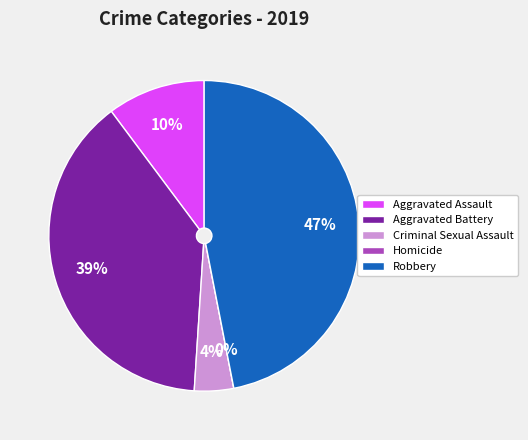

Is the sum of Homicide and Robbery greater than half?

No